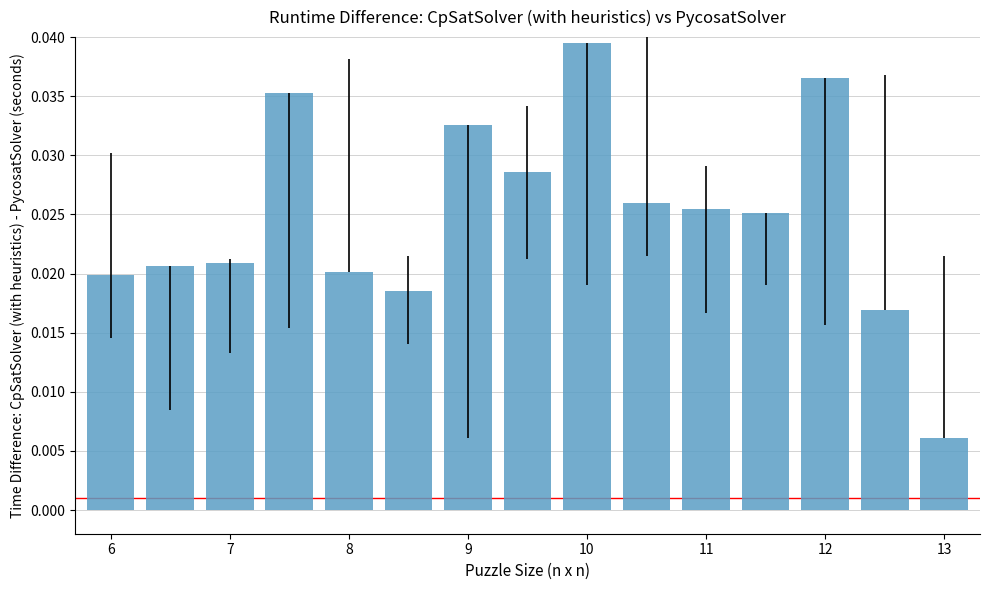

What is the sum of all values?

0.4